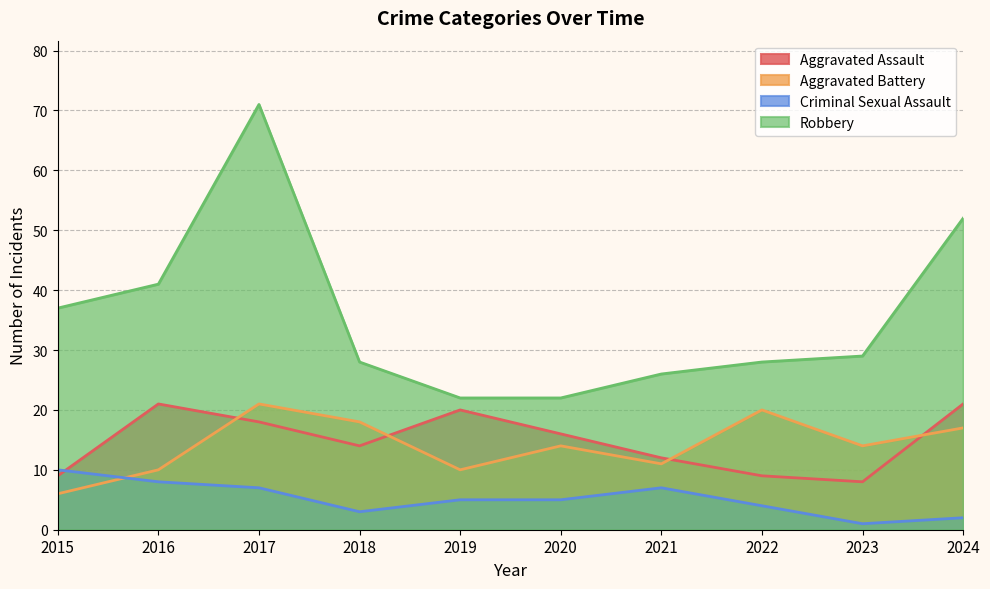

What is the spread (max minus min) of values at 2017?

64